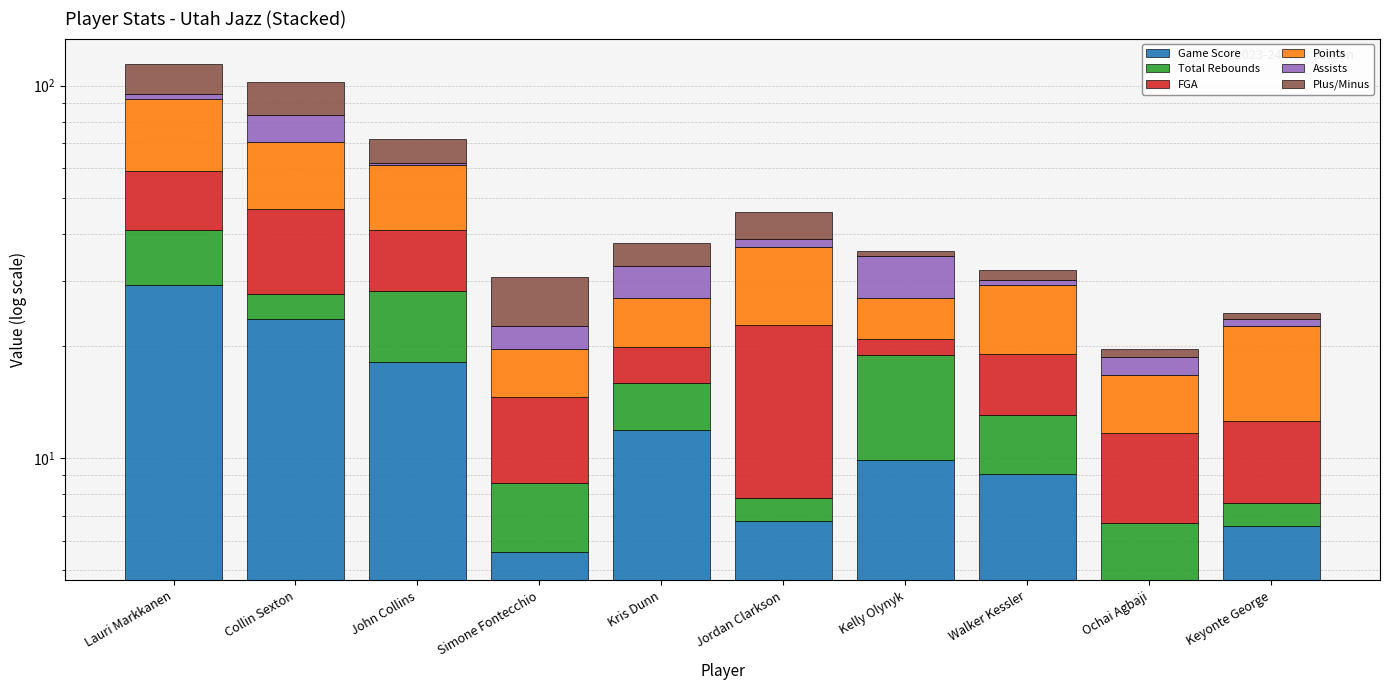

At which category is the sum across all series the highest?

Lauri Markkanen